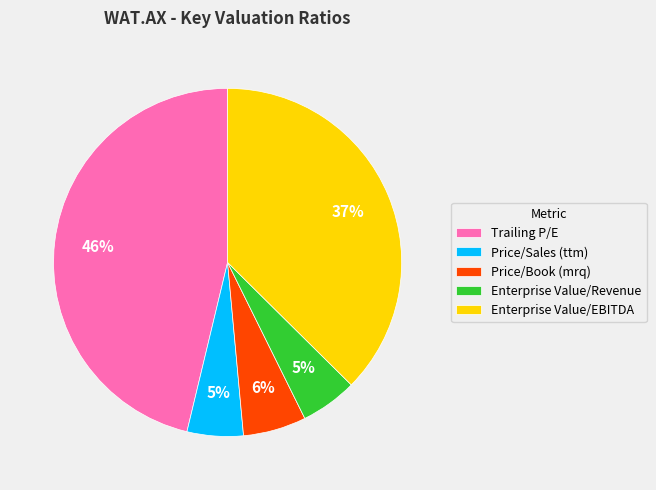

Which category has the biggest portion of the pie?

Trailing P/E